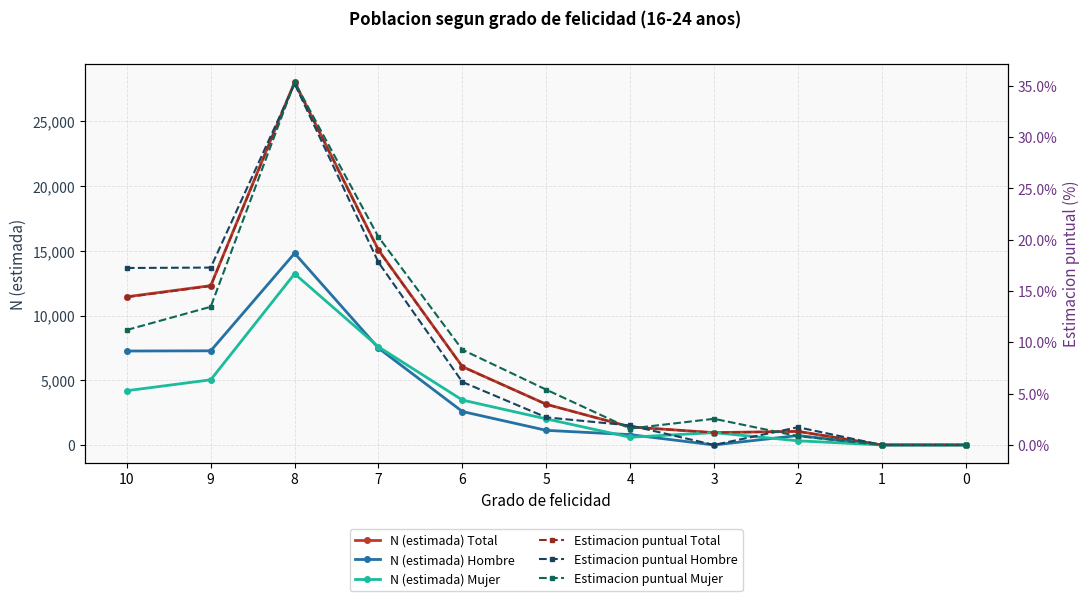

Does the chart have visible grid lines?

Yes